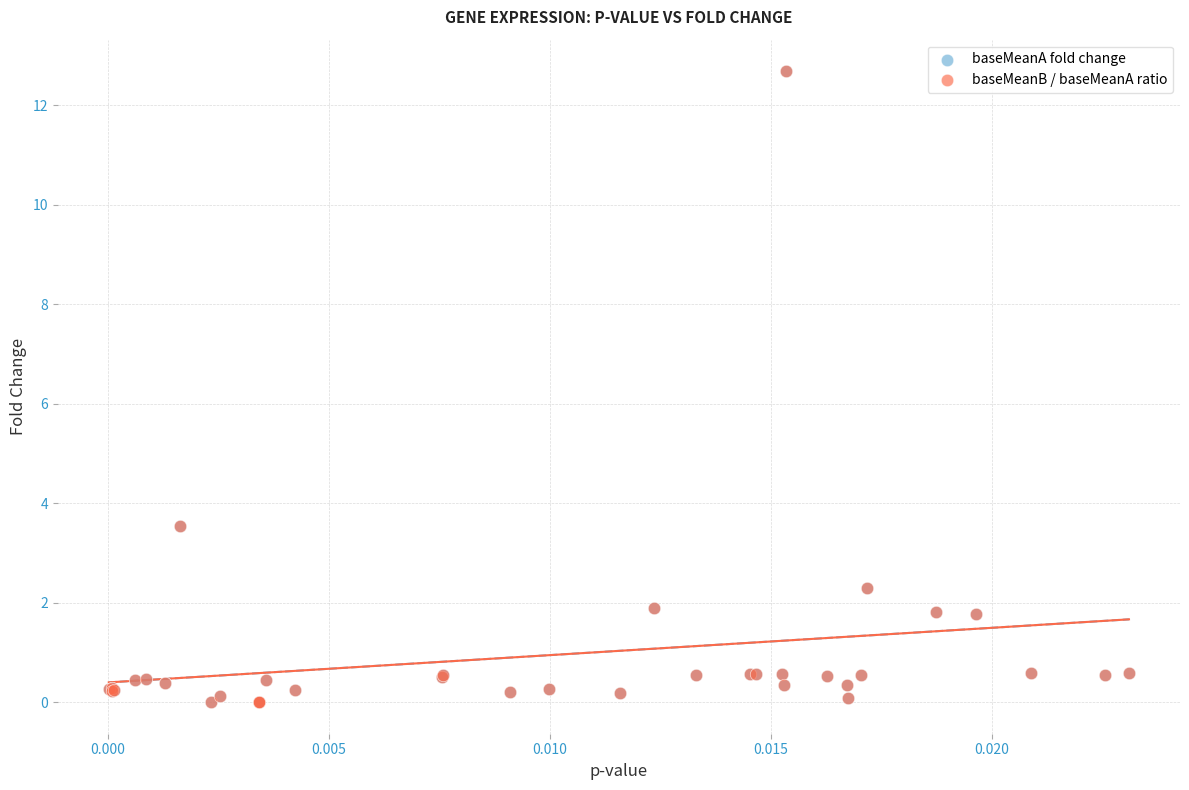

What are all the series names shown in the legend?

baseMeanA fold change, baseMeanB / baseMeanA ratio